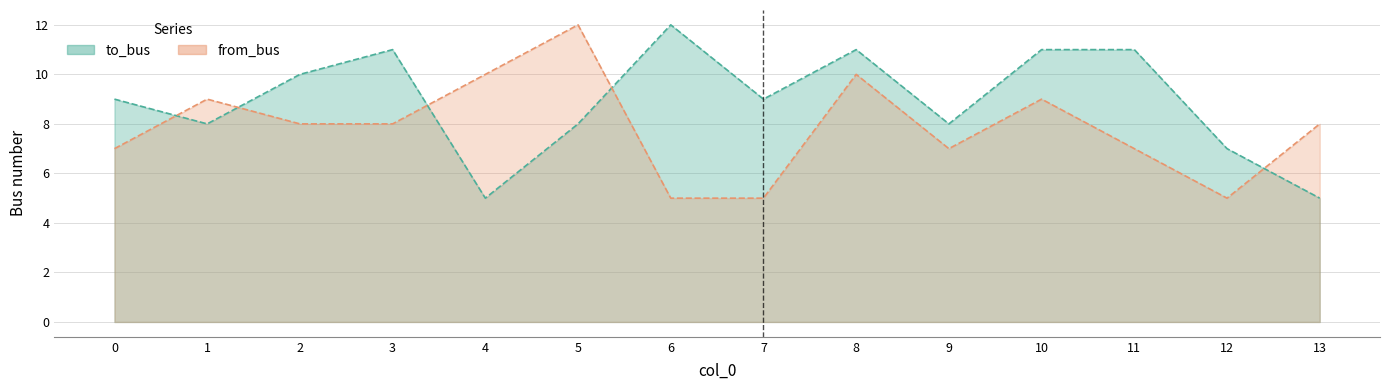

What are all the series names shown in the legend?

to_bus, from_bus